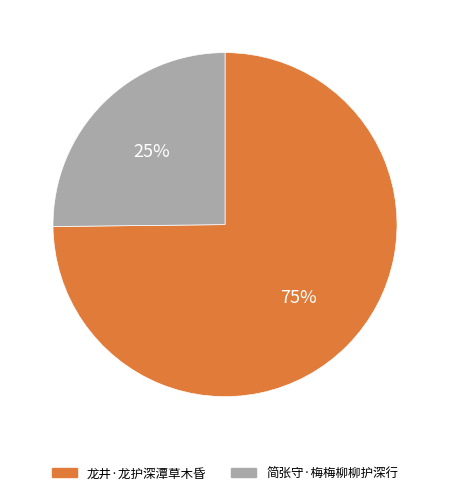

What is the ratio of the value at 简张守·梅梅柳柳护深行 to the value at 龙井·龙护深潭草木昏?

0.3